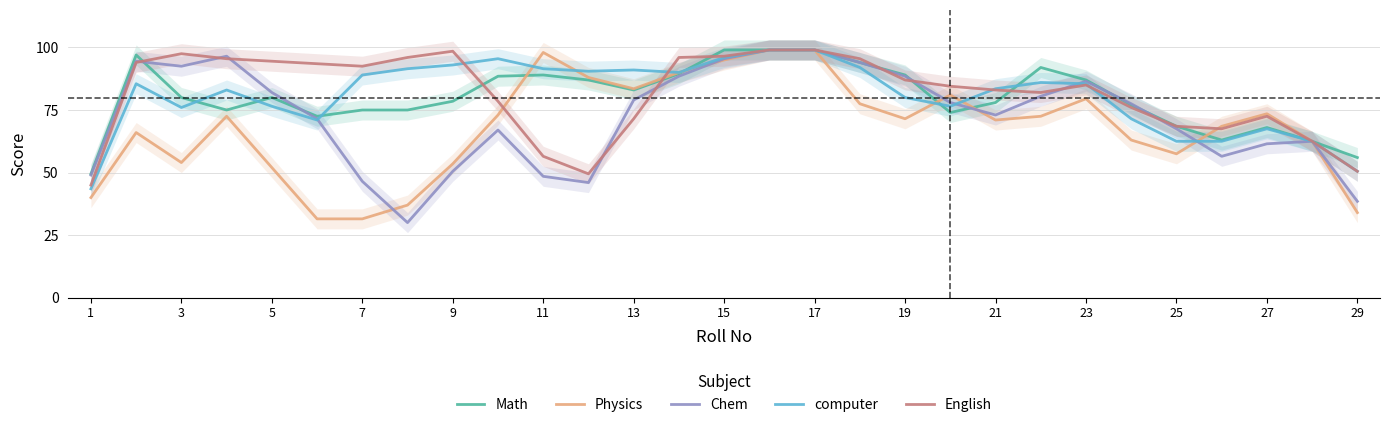

Reading left to right, transcribe all the data shown in this chart.

Math: 49.5	97.0	80.0	75.0	80.0	72.5	75.0	75.0	78.5	88.5	89.0	87.0	83.0	89.5	99.0	99.0	99.0	94.0	89.0	74.0	78.0	92.0	87.0	77.0	68.5	63.0	68.0	62.5	56.0
Physics: 40.0	66.0	54.0	72.5	52.0	31.5	31.5	37.0	53.5	73.0	98.0	88.0	83.5	90.0	95.0	99.0	99.0	77.5	71.5	81.0	71.0	72.5	79.5	63.0	57.5	68.5	73.5	62.5	34.0
Chem: 49.0	94.5	92.5	96.5	82.0	71.5	46.5	30.0	50.5	67.0	48.5	46.0	79.0	88.5	95.5	99.0	99.0	94.0	88.5	78.0	73.0	80.5	86.5	77.5	67.5	56.5	61.5	62.5	38.5
computer: 43.5	85.5	76.0	83.0	76.5	71.0	89.0	91.5	93.0	95.5	91.5	90.5	91.0	90.0	96.0	99.0	99.0	92.0	80.0	76.5	83.5	86.0	85.5	71.5	62.5	62.5	67.5	62.5	50.5
English: 45.0	94.0	97.5	95.5	94.5	93.5	92.5	96.0	98.5	78.5	56.5	49.5	71.5	96.0	96.5	99.0	99.0	95.5	87.0	84.5	83.0	82.0	85.0	76.0	68.5	67.5	72.5	62.5	50.5